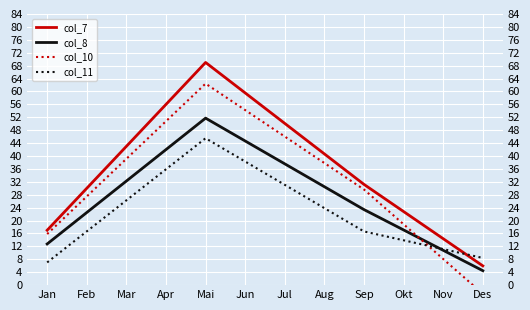

Reading left to right, what are all the values shown in this chart?

col_7: 17.0	69.0	31.2	6.0
col_8: 12.8	51.7	23.4	4.5
col_10: 15.8	62.4	29.6	-2.7
col_11: 7.0	45.5	16.6	8.4